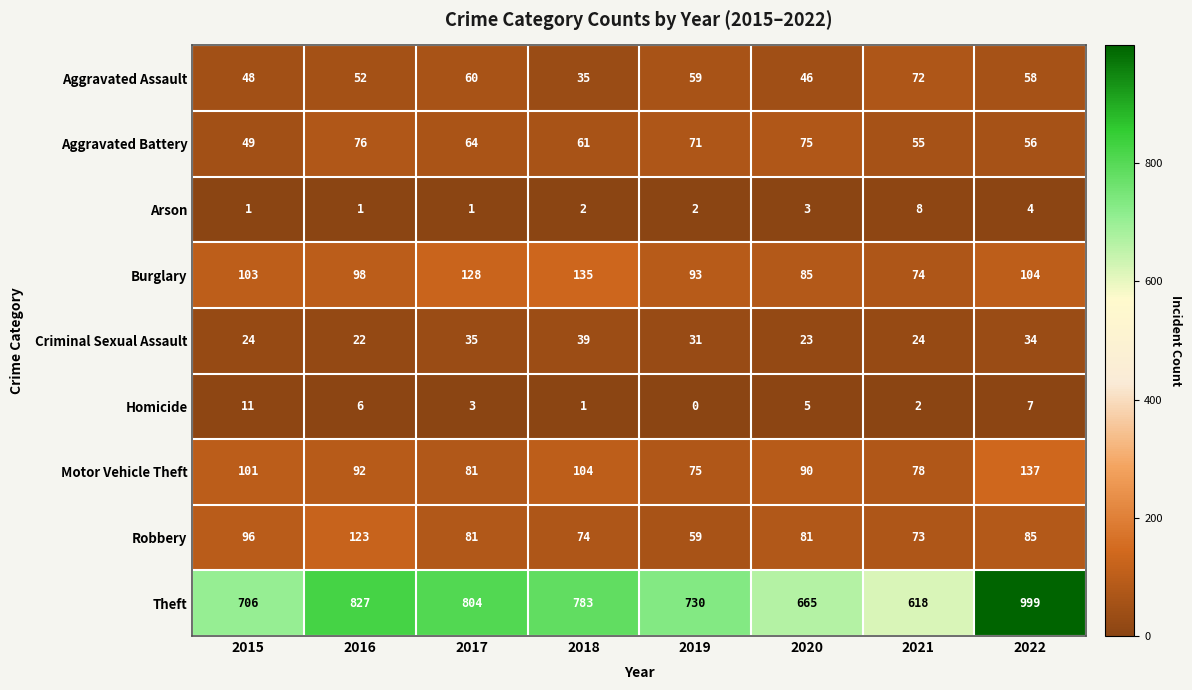

What is the sum of all Motor Vehicle Theft values?

758